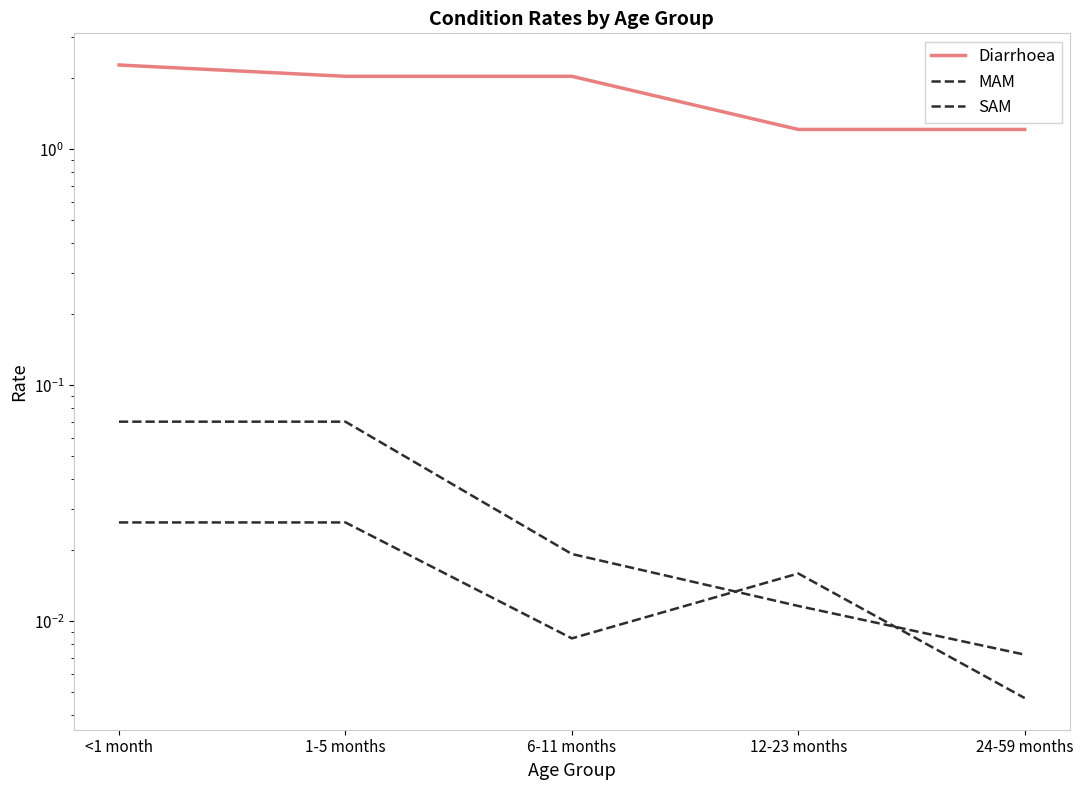

What is the difference between the highest and lowest values at 6-11 months?

2.0